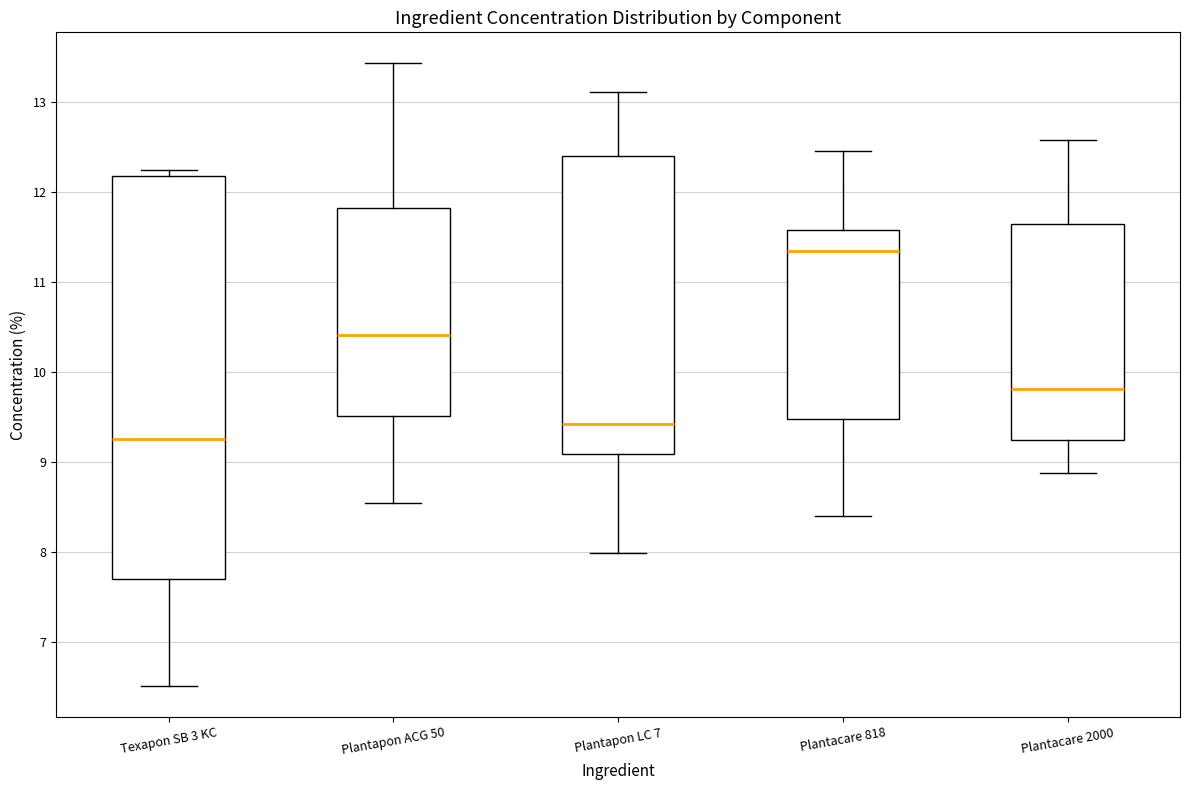

Where is the lower edge of the box for Plantacare 818 on the y-axis? The values are not printed on the chart, so give them approximately, as read against the axis.

9.5